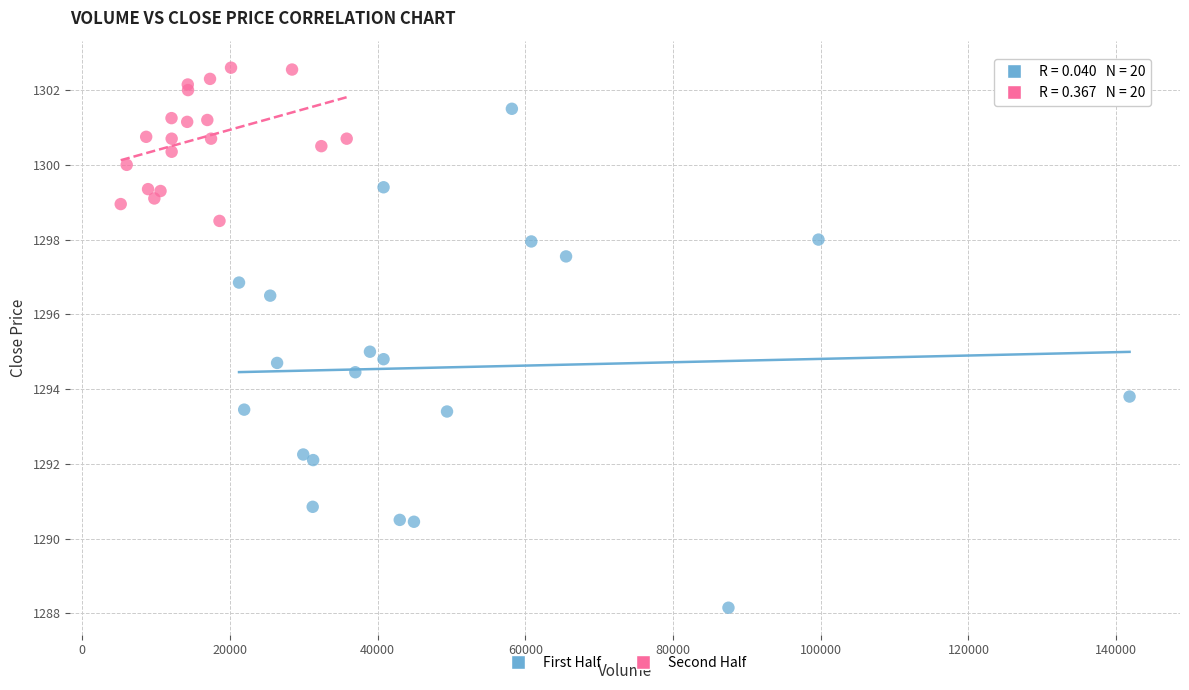

Which series reaches the minimum Y coordinate?

First Half